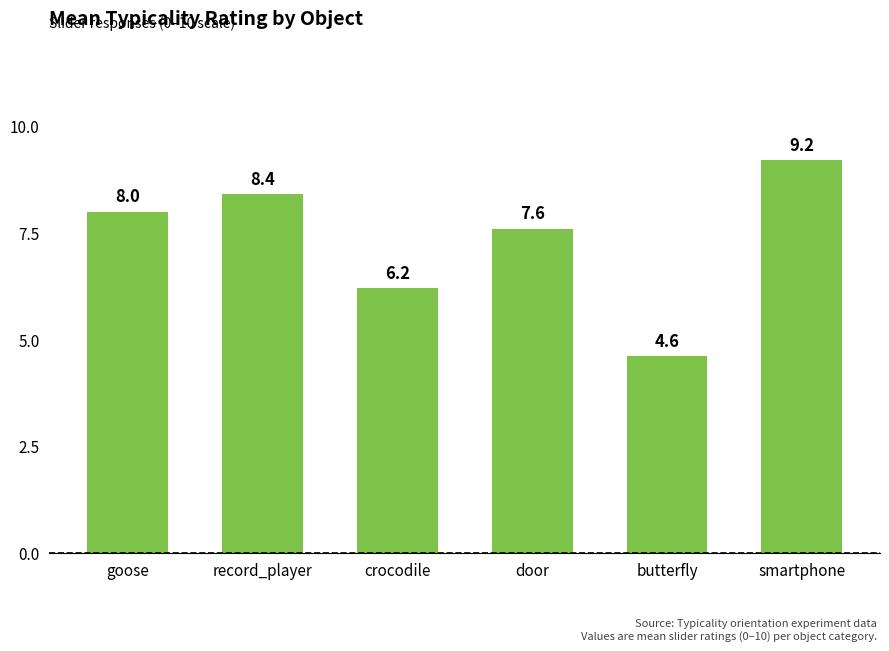

Which label corresponds to the largest value in the chart?

smartphone